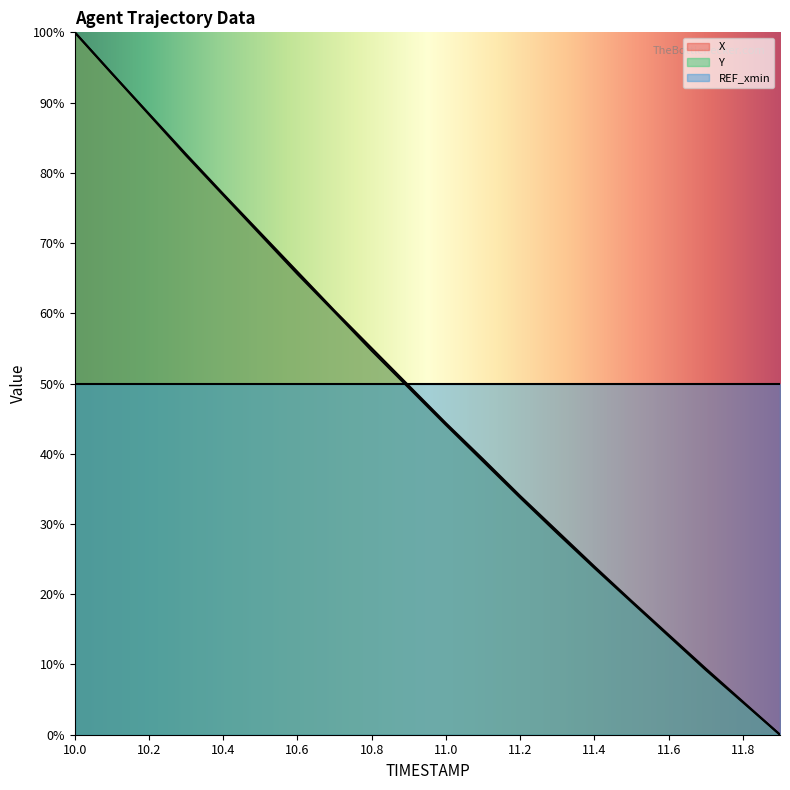

How many data points in Y are above 49?

10